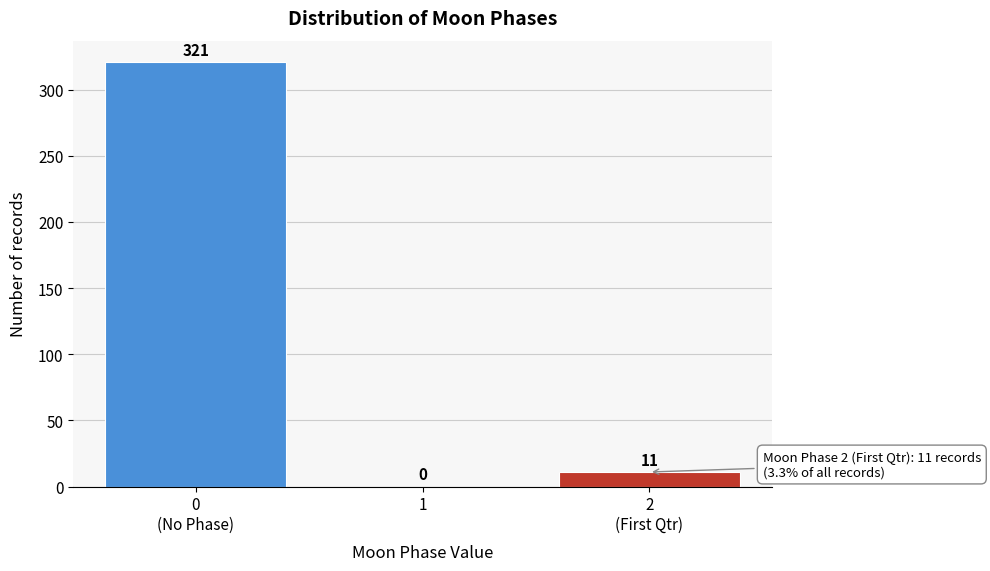

What is the greatest value displayed?

321